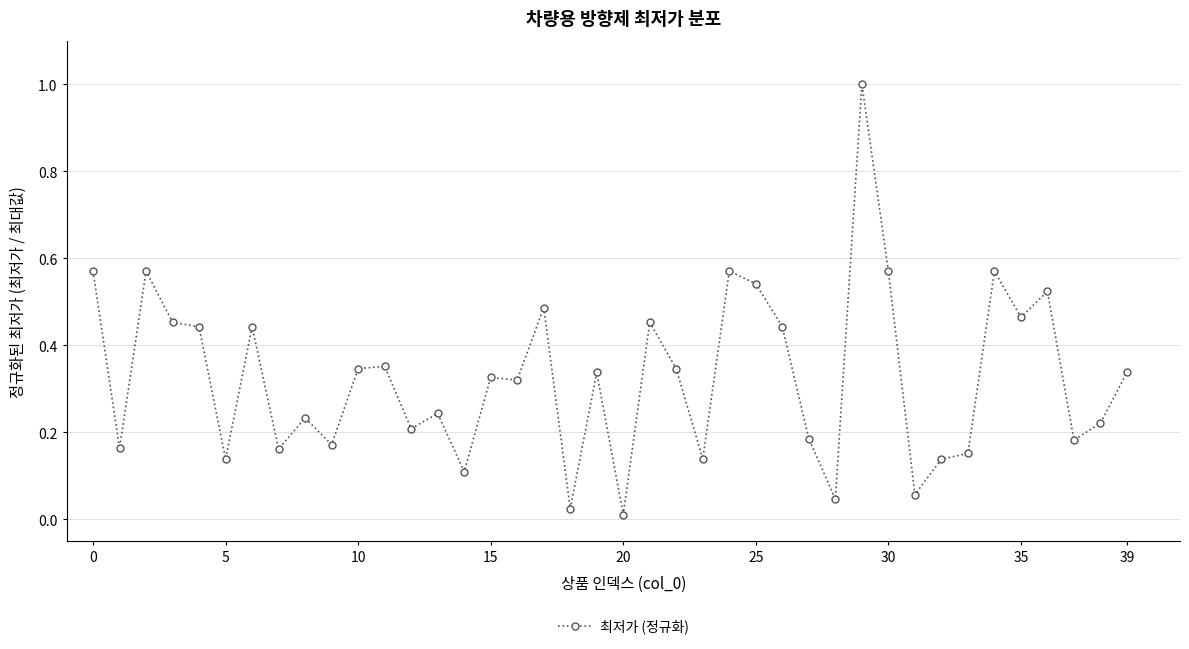

What is the maximum value shown in the chart?

1.0